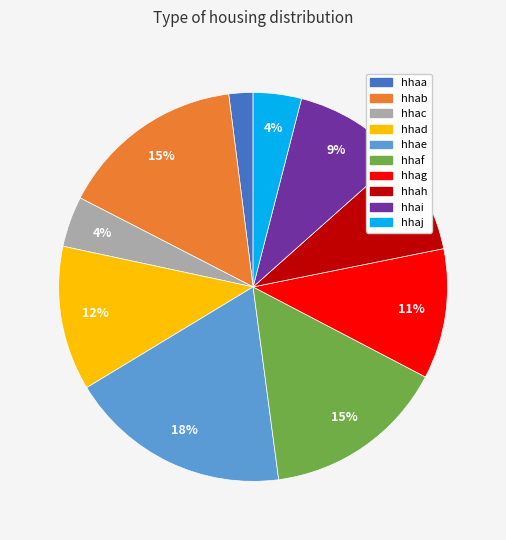

Which has a higher value, hhaf or hhae?

hhae